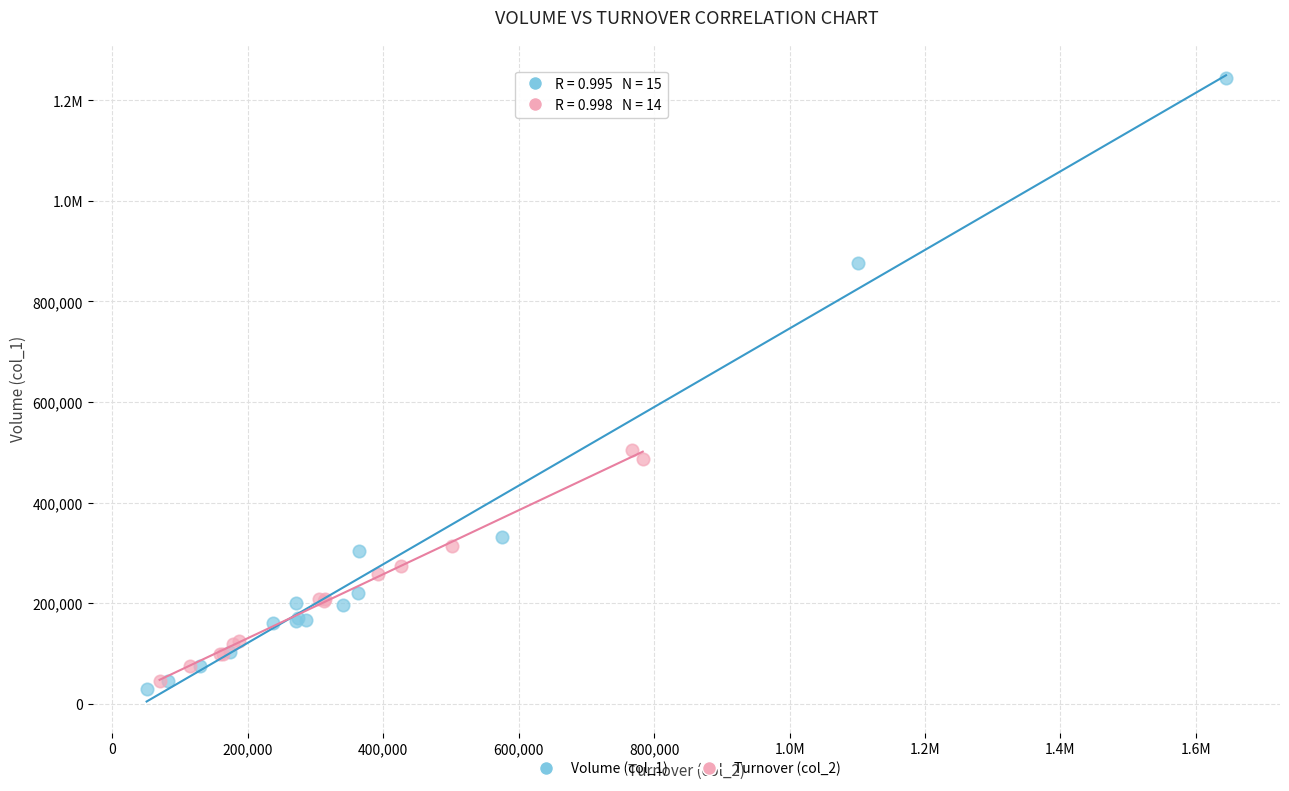

What are all the series names shown in the legend?

Volume (col_1), Turnover (col_2)